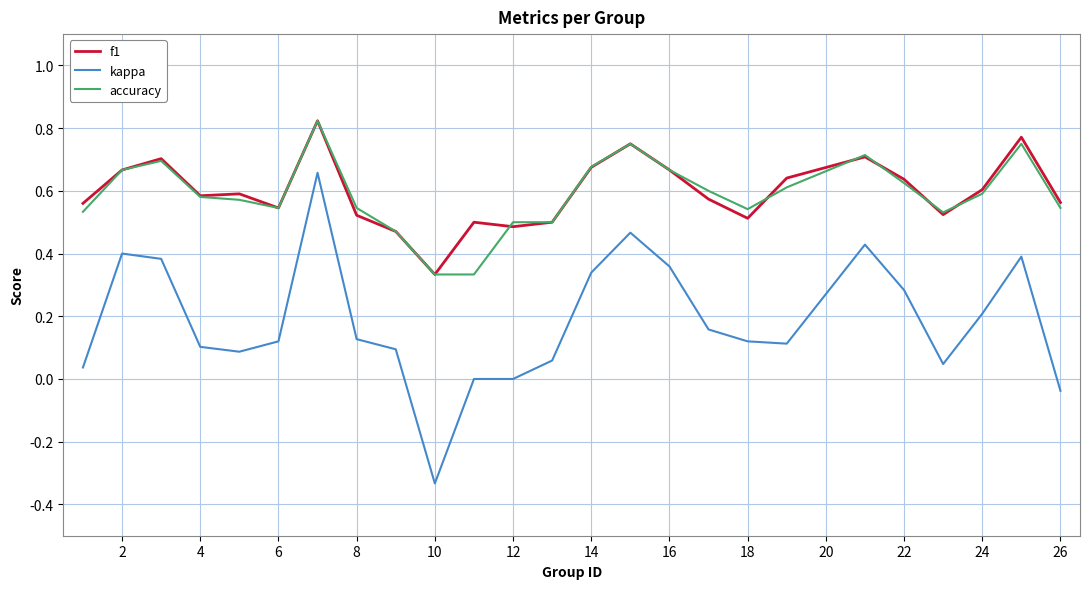

True or false: kappa and f1 cross at least once.

False